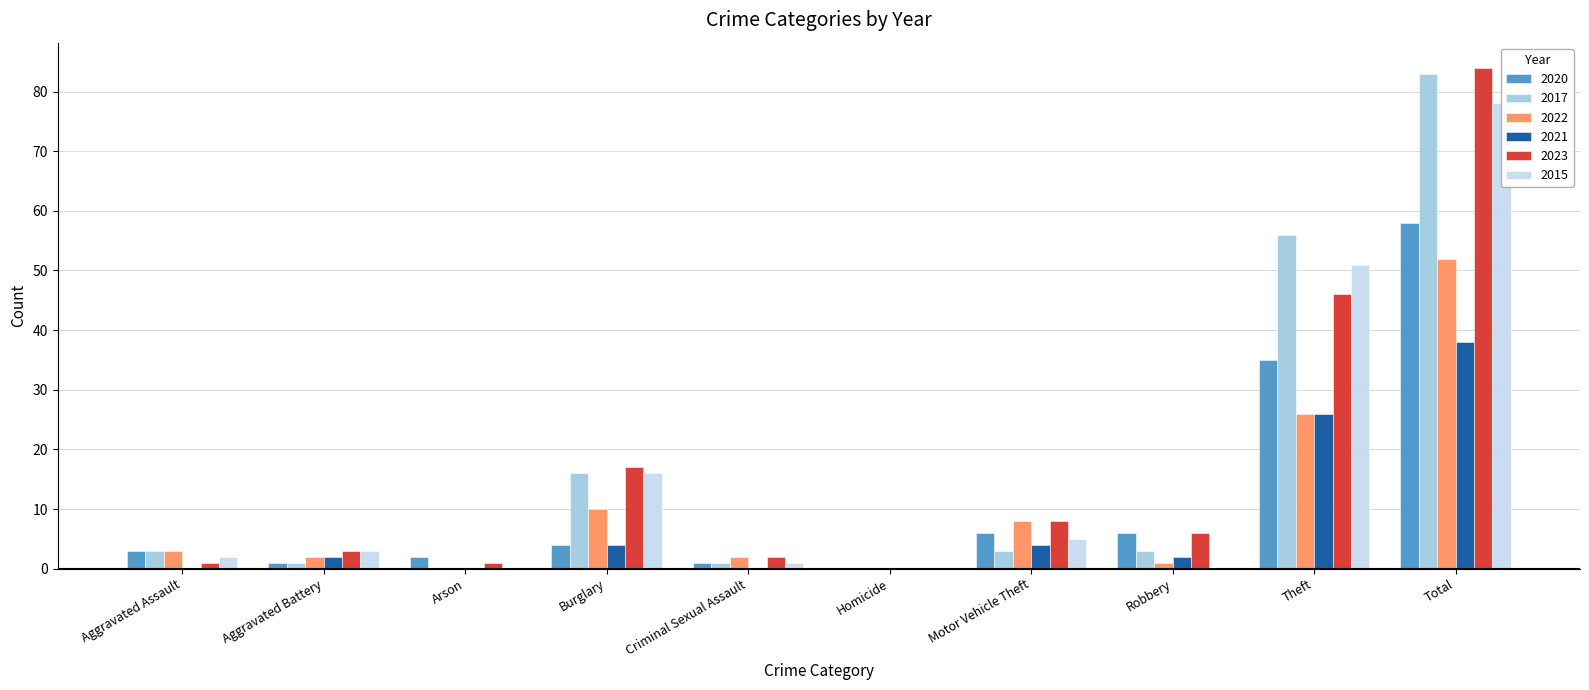

Is it true that 2020 equals 3 at Arson?

False